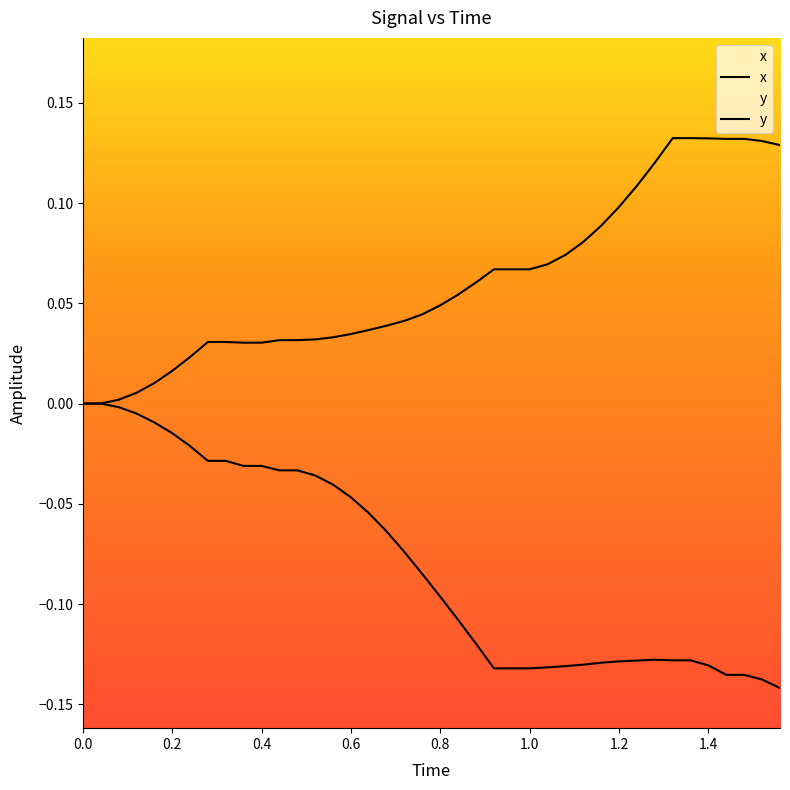

True or false: y and x cross at least once.

False